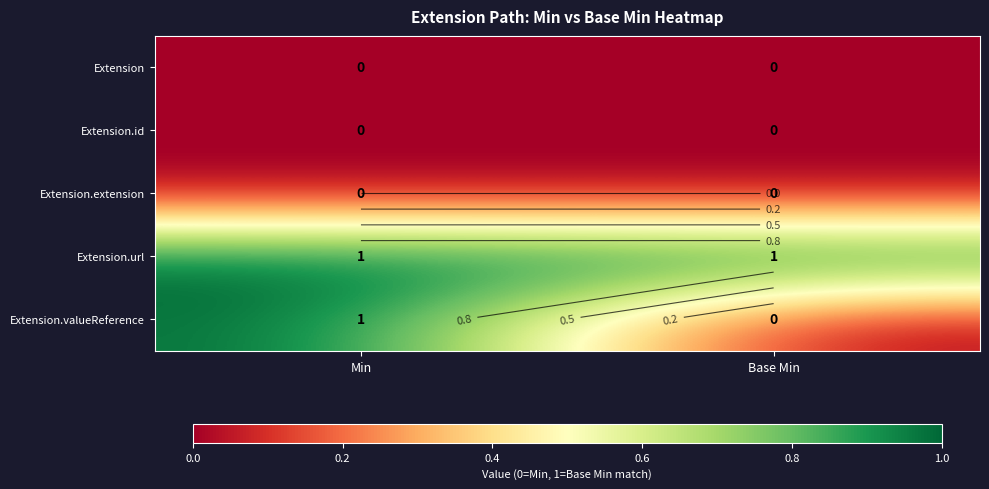

List the series in order of their peak value, highest first.

Extension.url, Extension.valueReference, Extension, Extension.id, Extension.extension